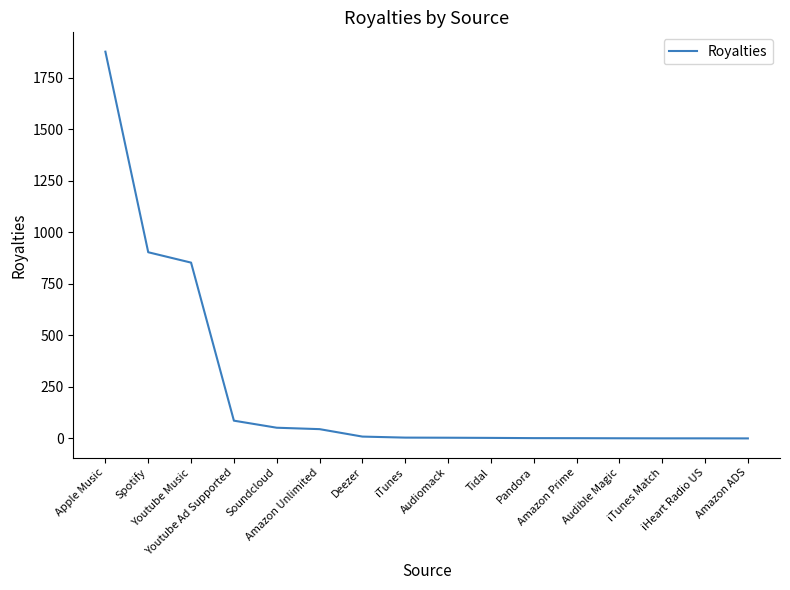

Where is the data nearest to the value 938?

Spotify